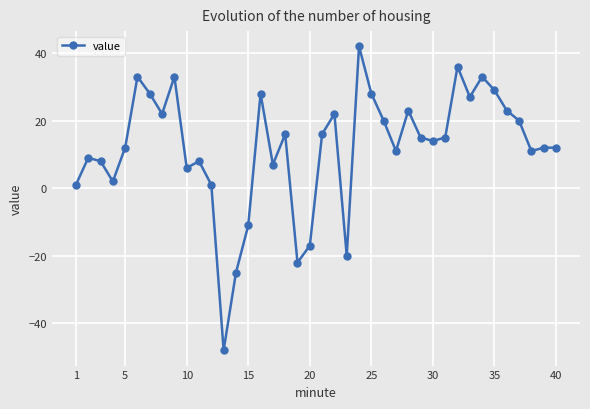

What is the value of the 5th point from the left?

12